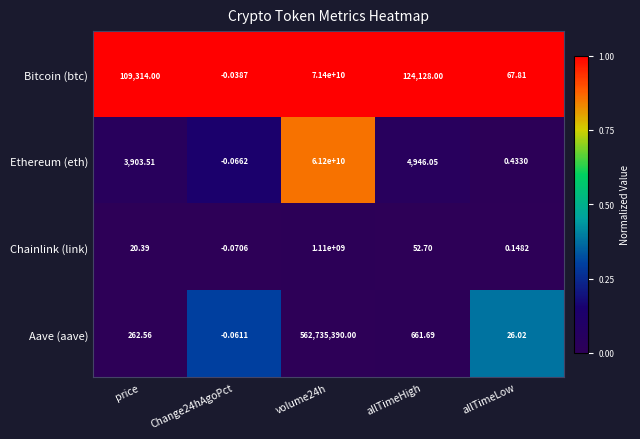

Which series has the largest total across all categories?

Bitcoin (btc)